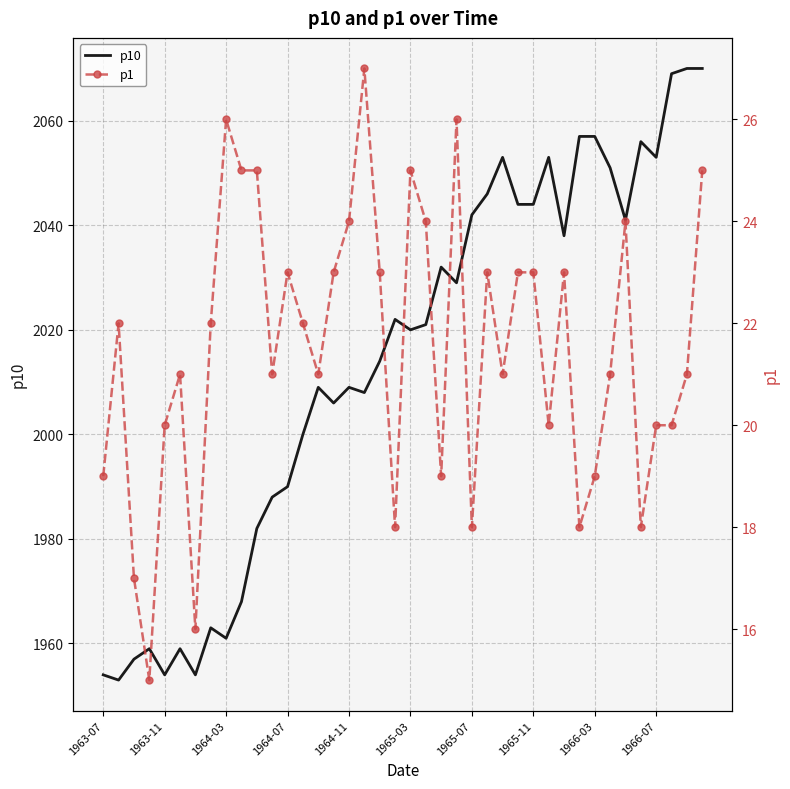

What is the minimum value shown in the chart?

15